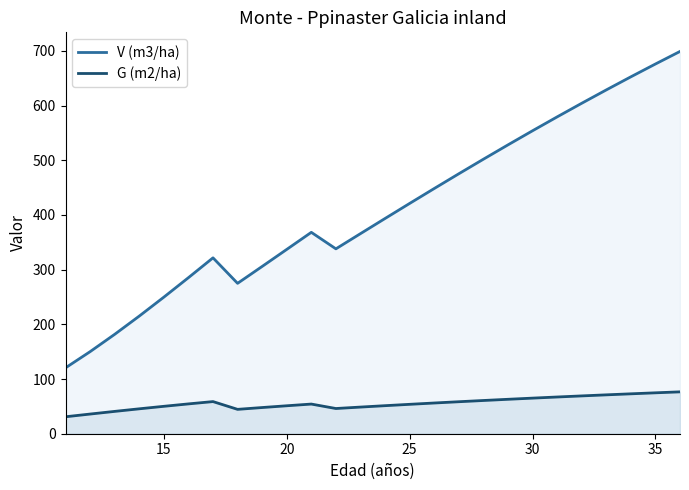

How many categories are shown in the chart?

26